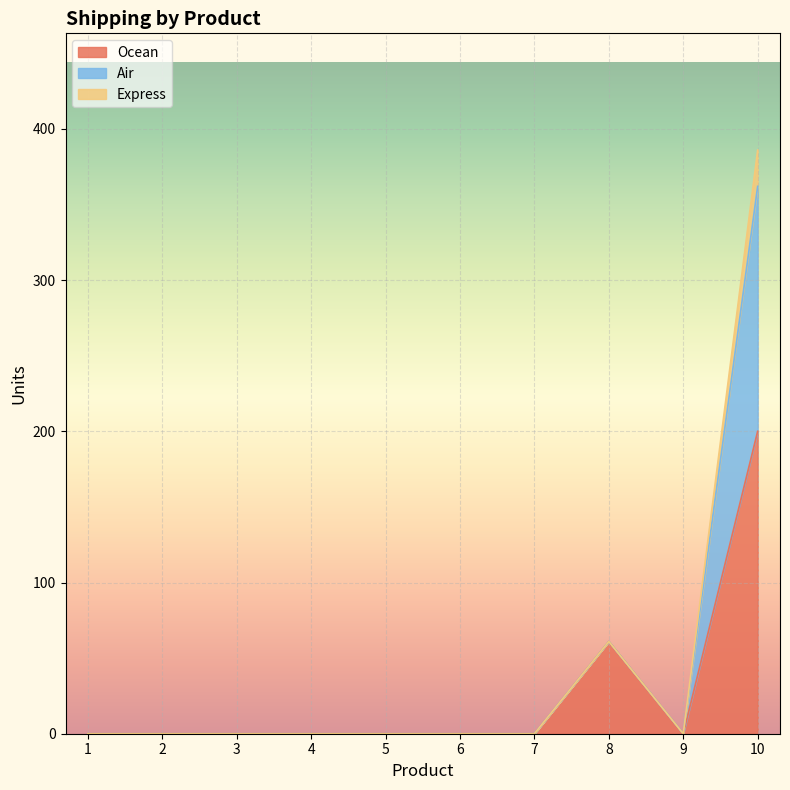

The value of Ocean at 2 is 0. True or false?

True